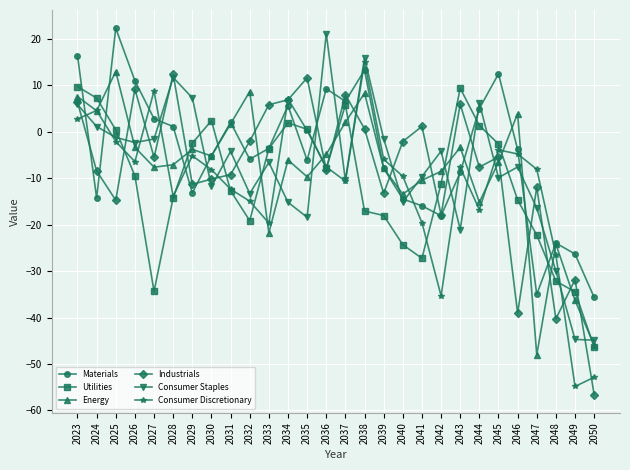

What is the lowest value of the Materials series?

-35.7